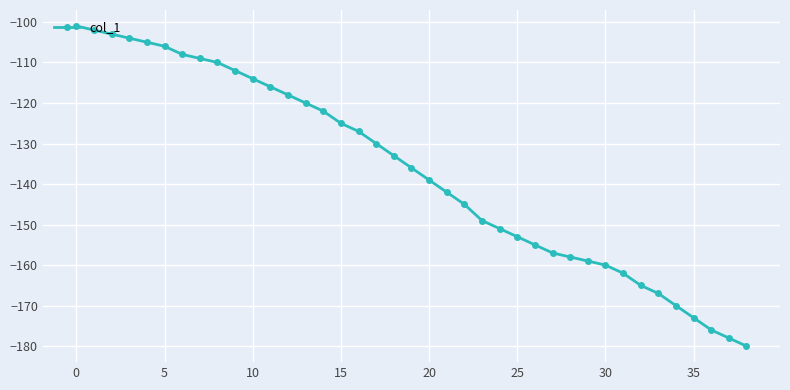

What is the greatest value displayed?

-101